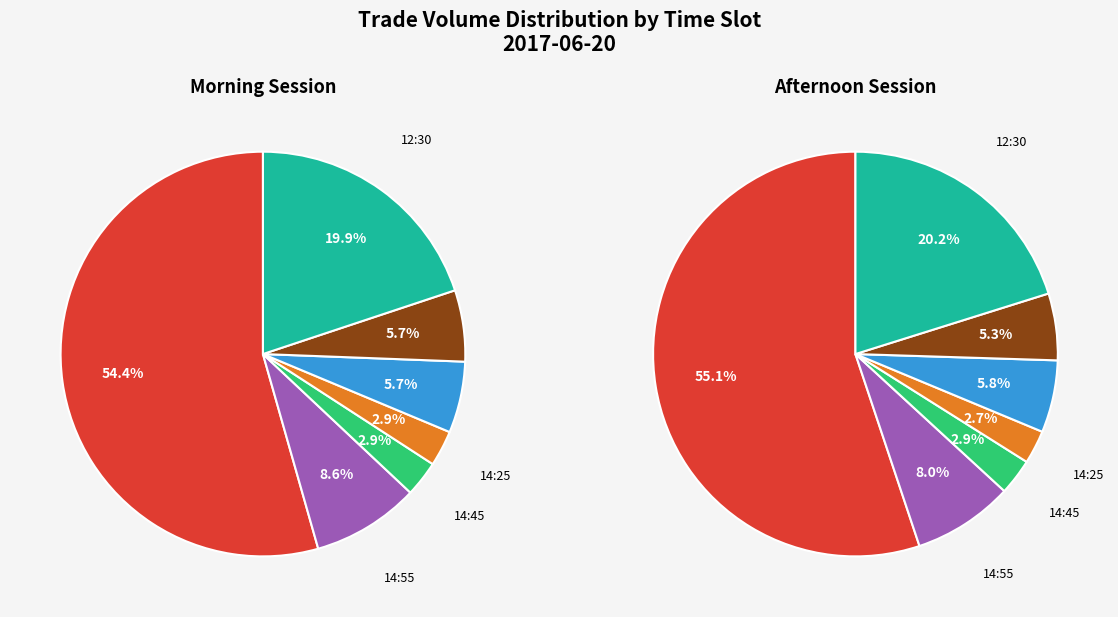

To the nearest percent, what is the average slice percentage?

14%